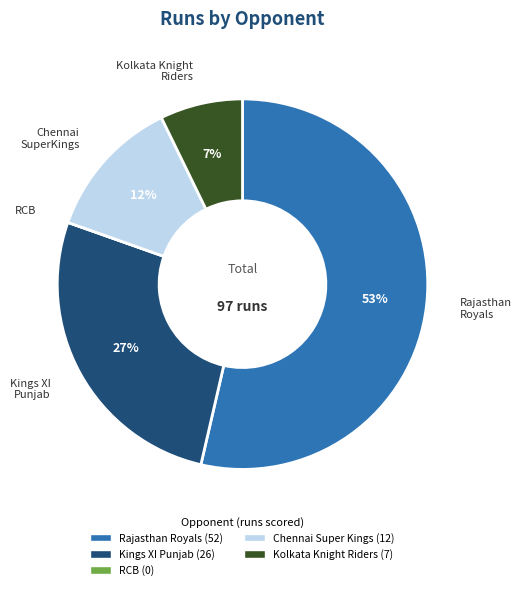

What is the change in value from Rajasthan Royals (52) to RCB (0)?

-52